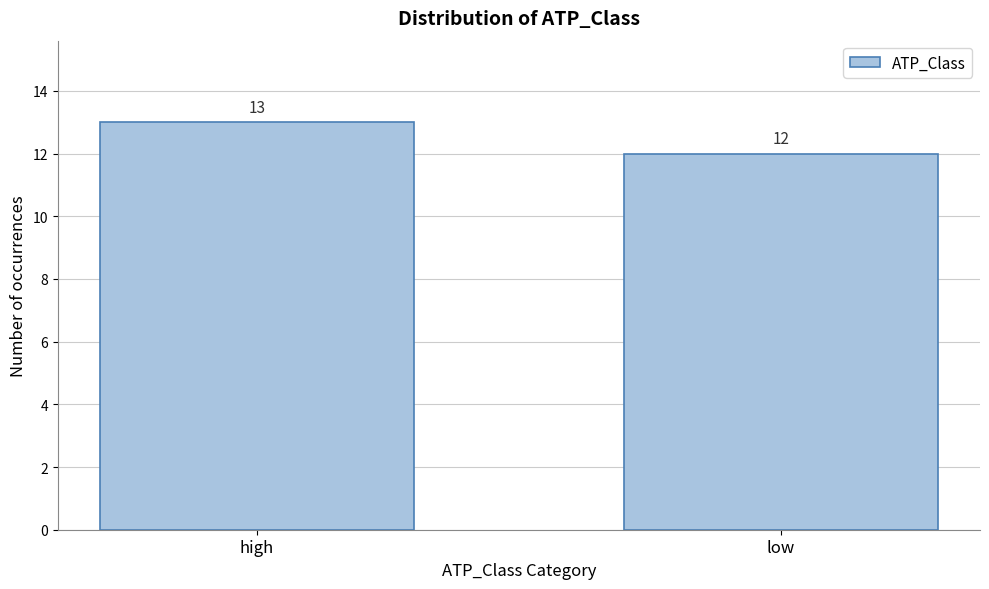

Reading left to right, what are all the values shown in this chart?

13	12